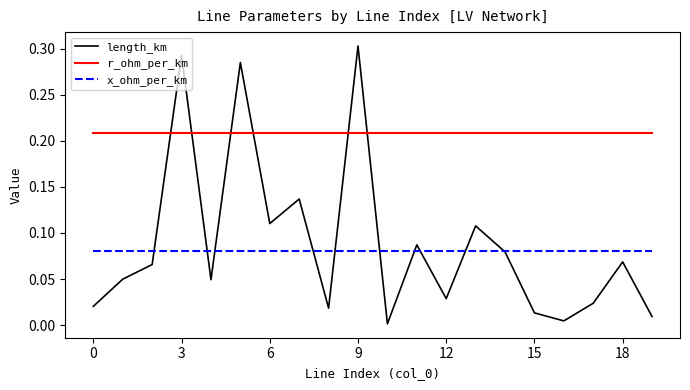

Rank the series by their maximum value, from lowest to highest.

x_ohm_per_km, r_ohm_per_km, length_km